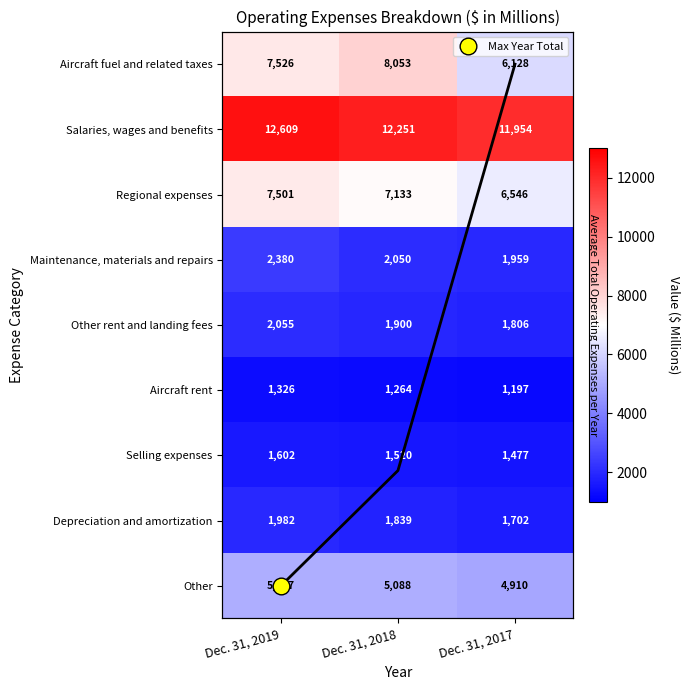

Is the value of Other at Dec. 31, 2018 greater than the value of Selling expenses at Dec. 31, 2018?

Yes